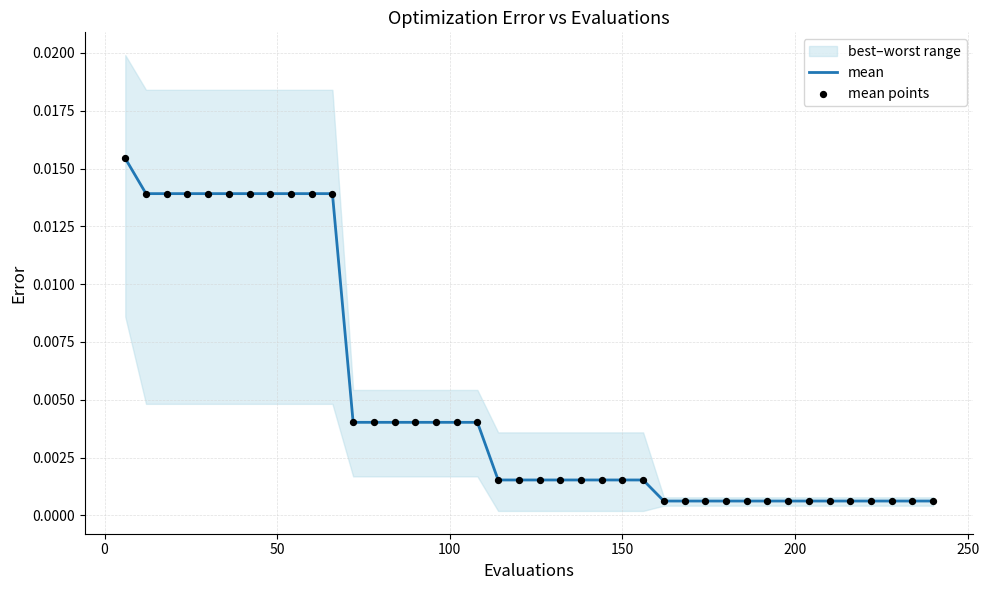

Which series has the largest total across all categories?

mean